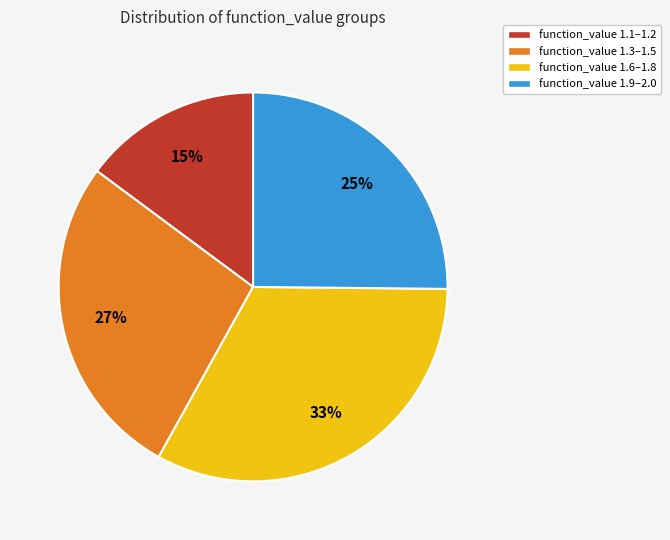

How many segments does this pie chart have?

4